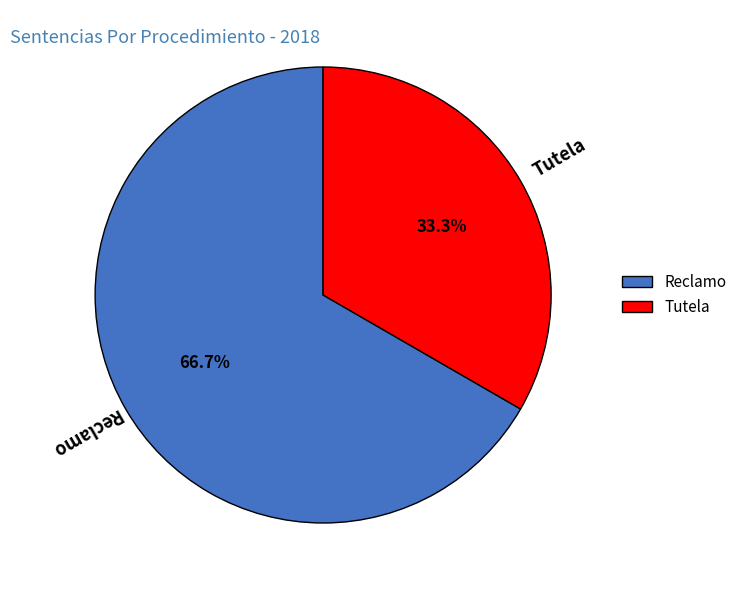

What is the smallest slice in the pie chart?

Tutela